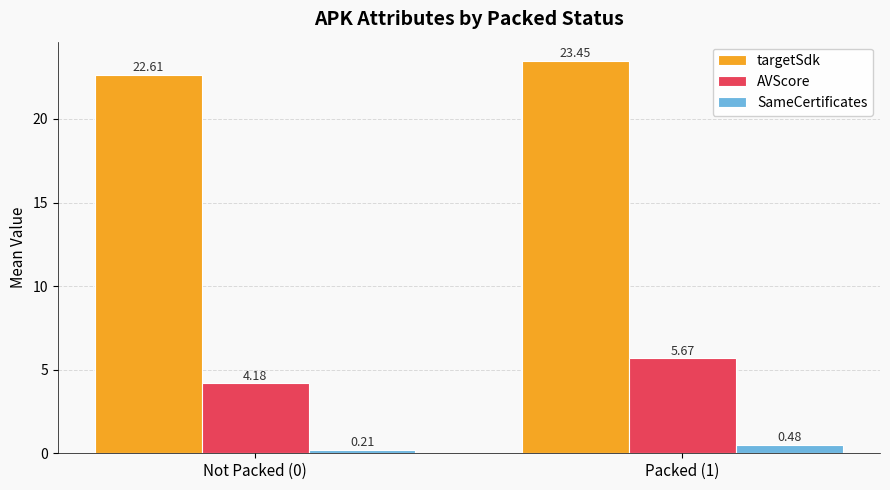

Which category has the highest value in the targetSdk series?

Packed (1)